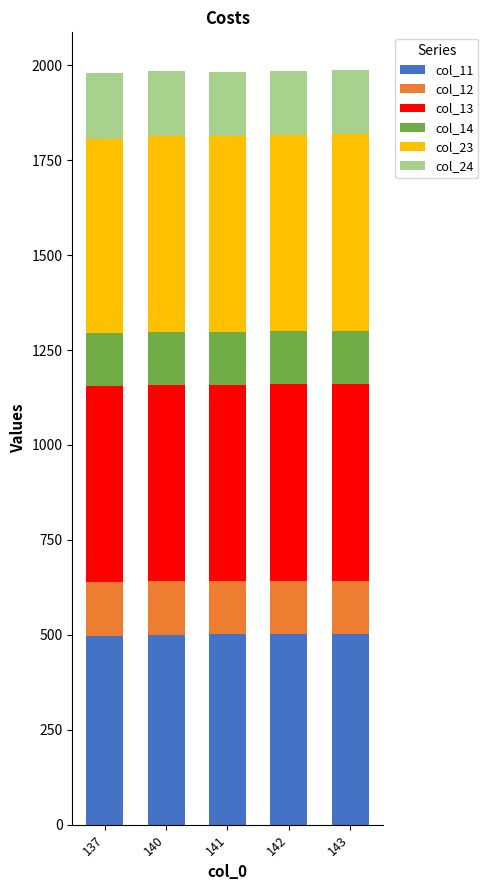

Does the chart contain any negative values?

No